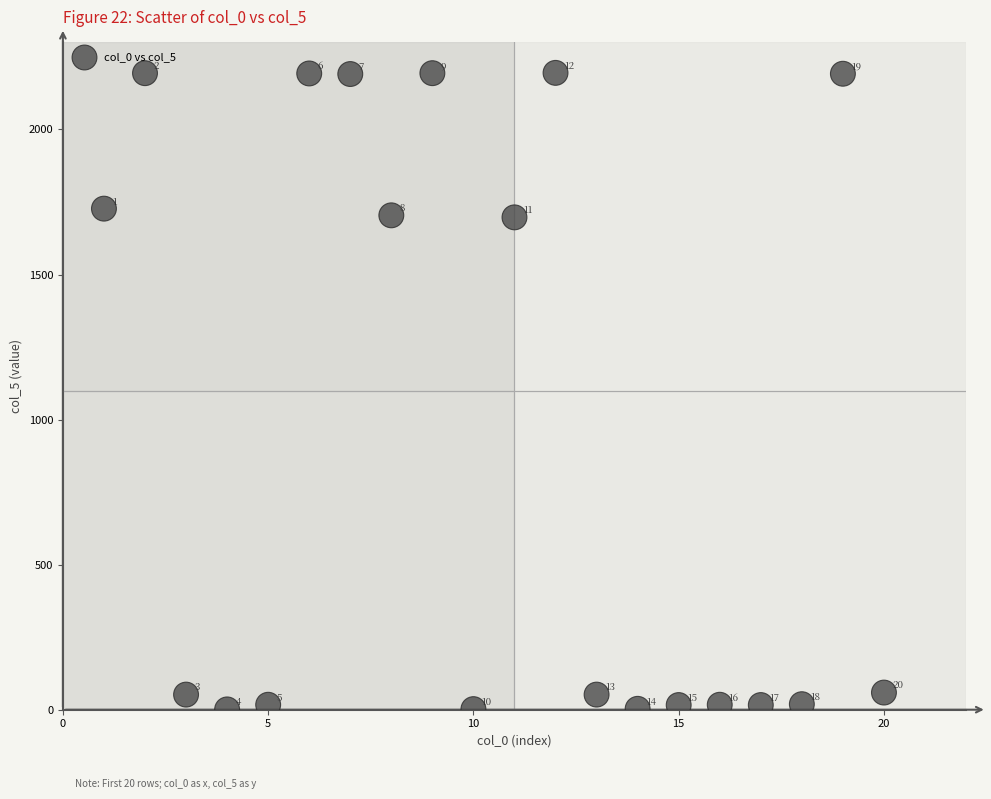

What Y value in the scatter plot is closest to 1098?

1697